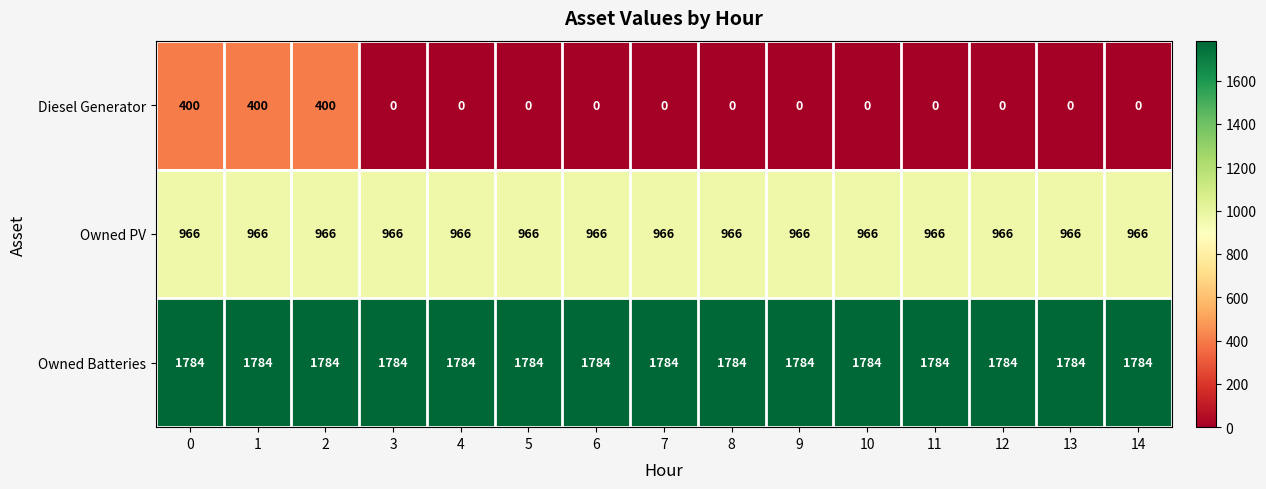

True or false: Diesel Generator has a value of 0 at 13.

True